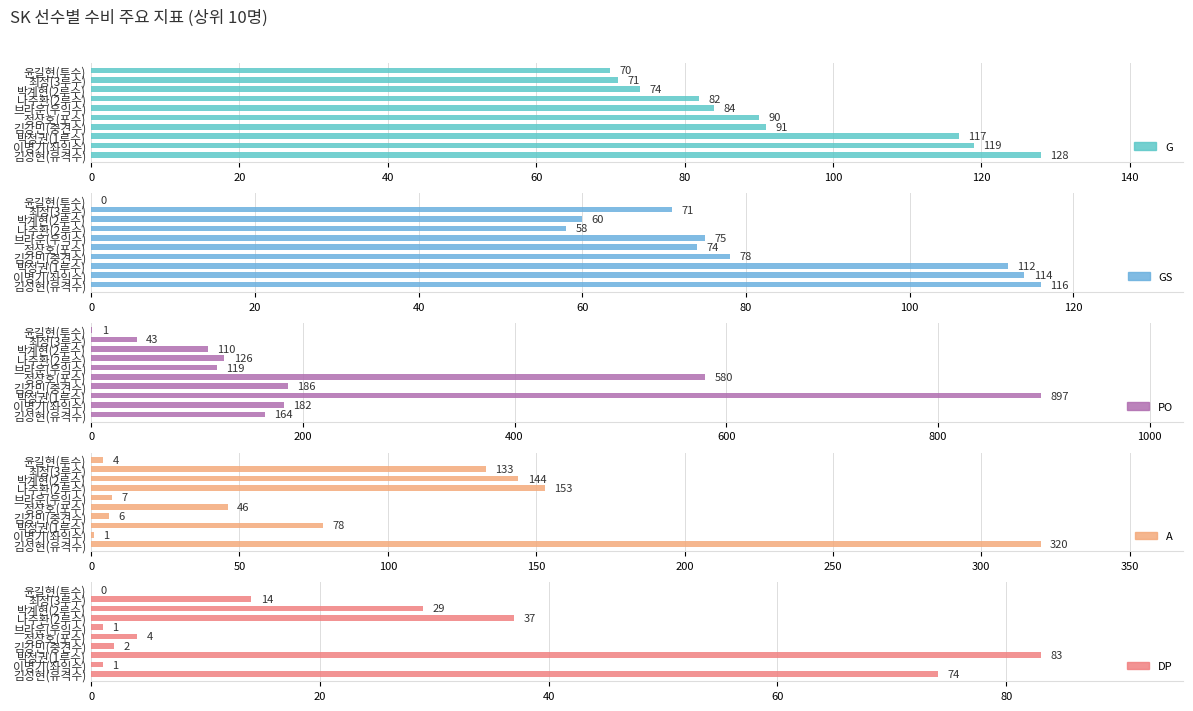

At how many categories does at least one series exceed 476?

2